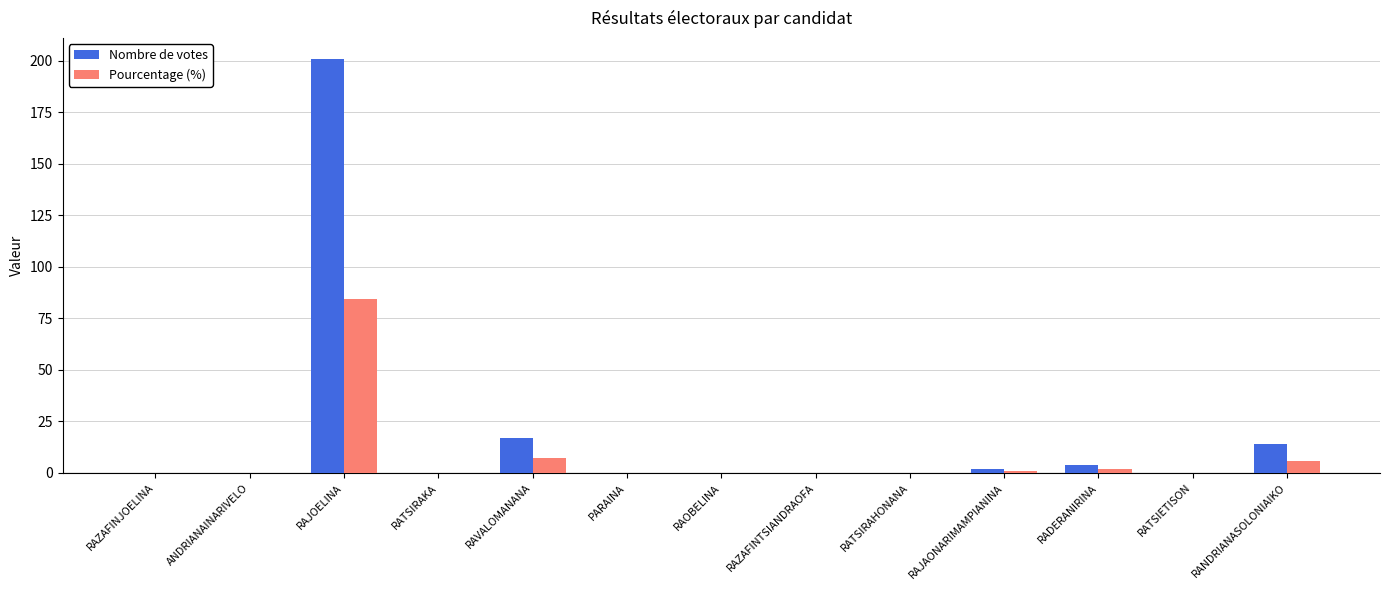

Count the number of data series in this chart.

2